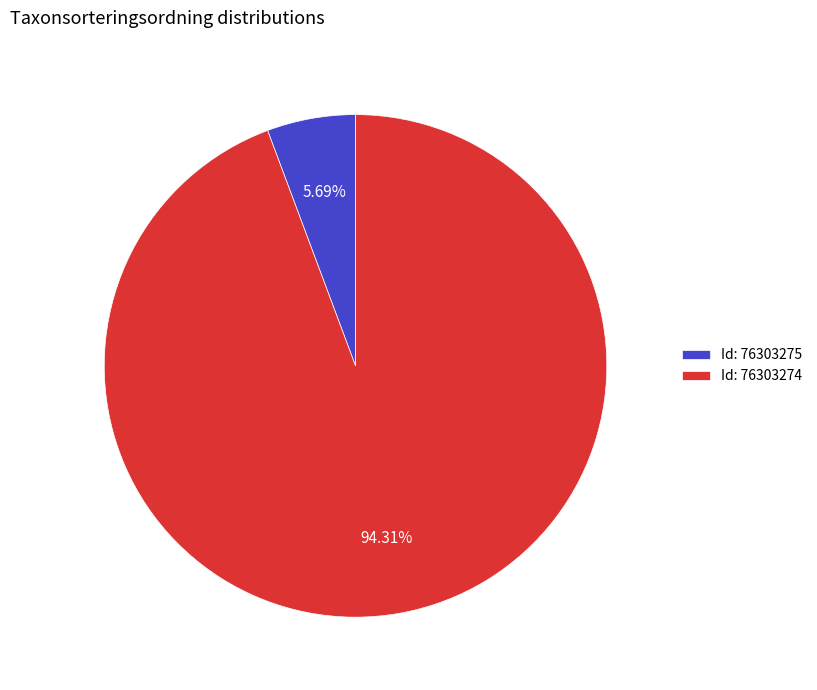

Is Id: 76303274 the majority of the pie?

Yes